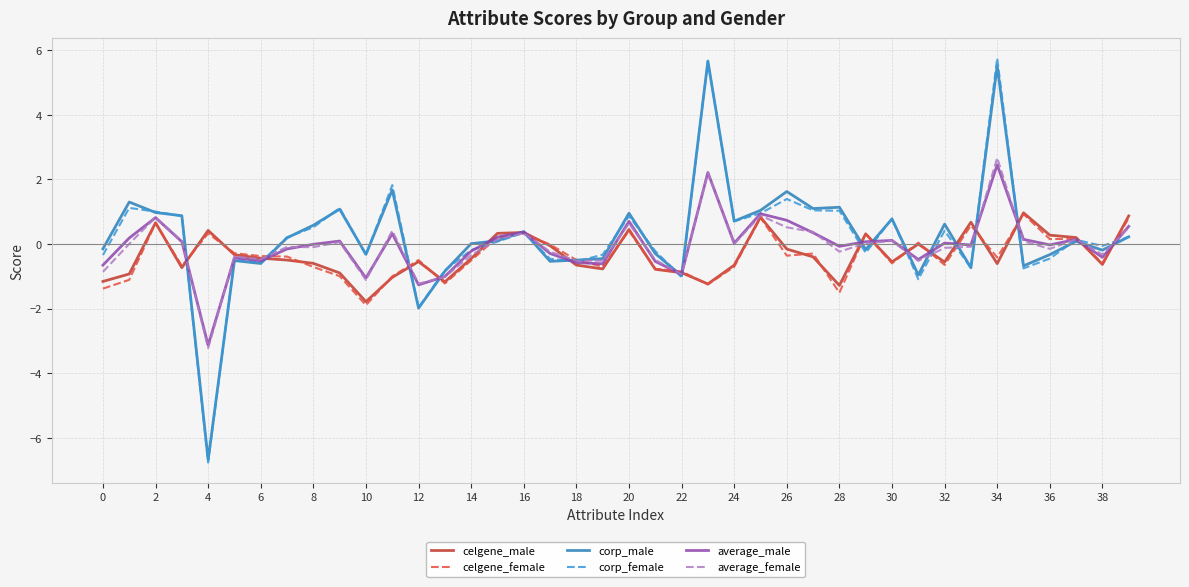

What is the maximum value shown in the chart?

5.7